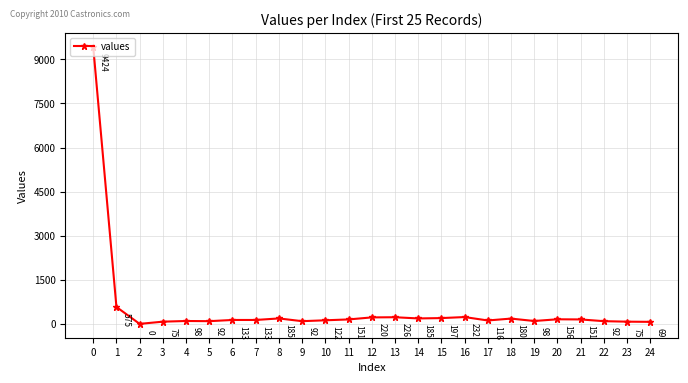

How many values are above zero?

24